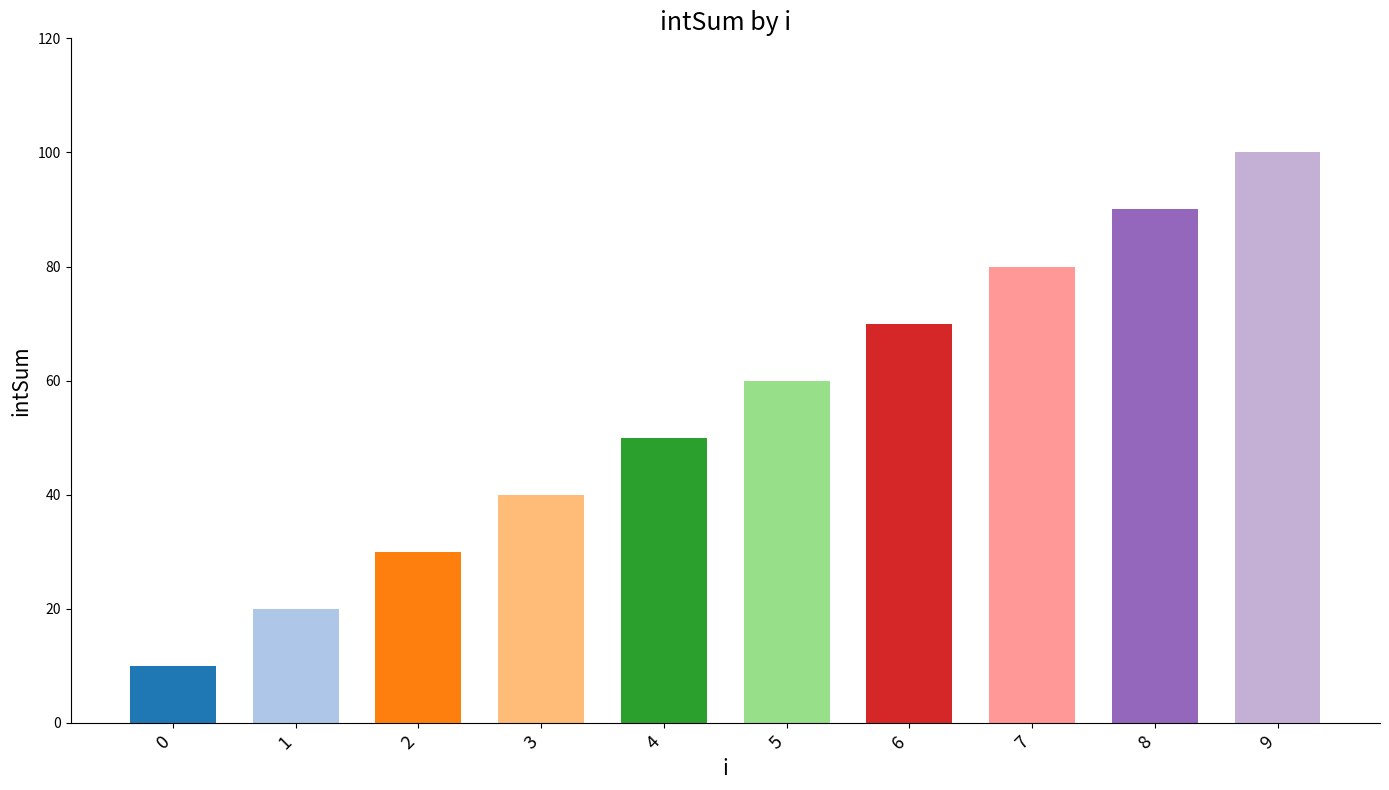

Reading right to left, what are all the values shown in this chart?

9=100	8=90	7=80	6=70	5=60	4=50	3=40	2=30	1=20	0=10